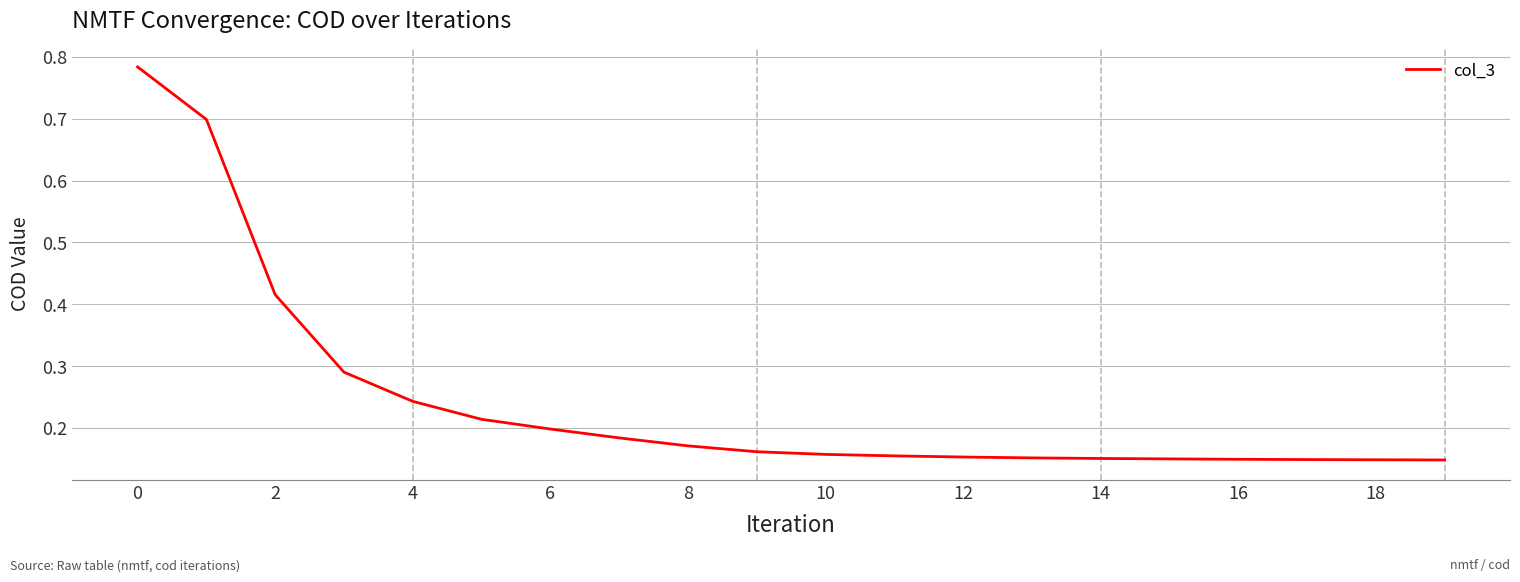

What is the difference between the maximum and minimum values?

0.6